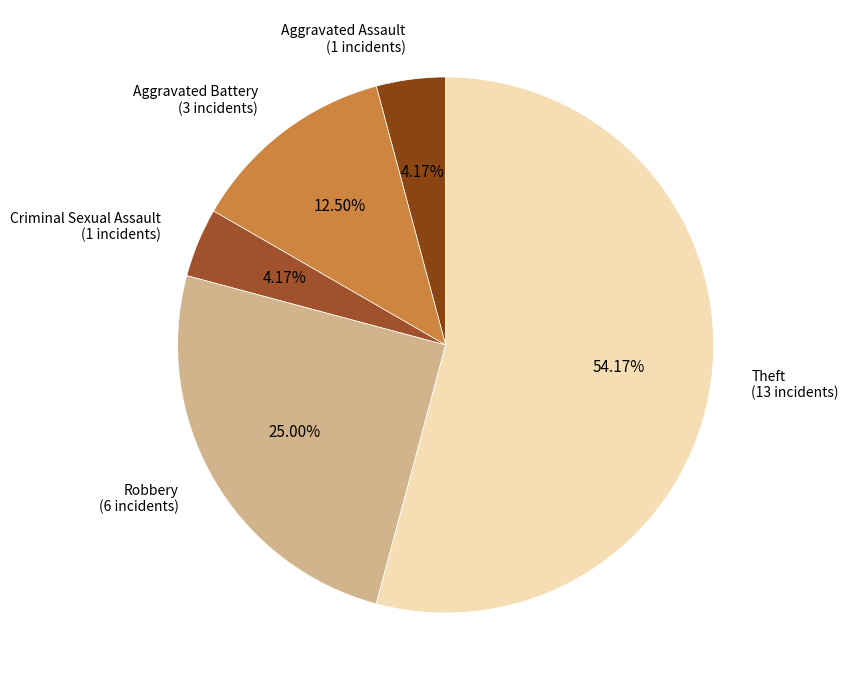

Which category has the biggest portion of the pie?

Theft